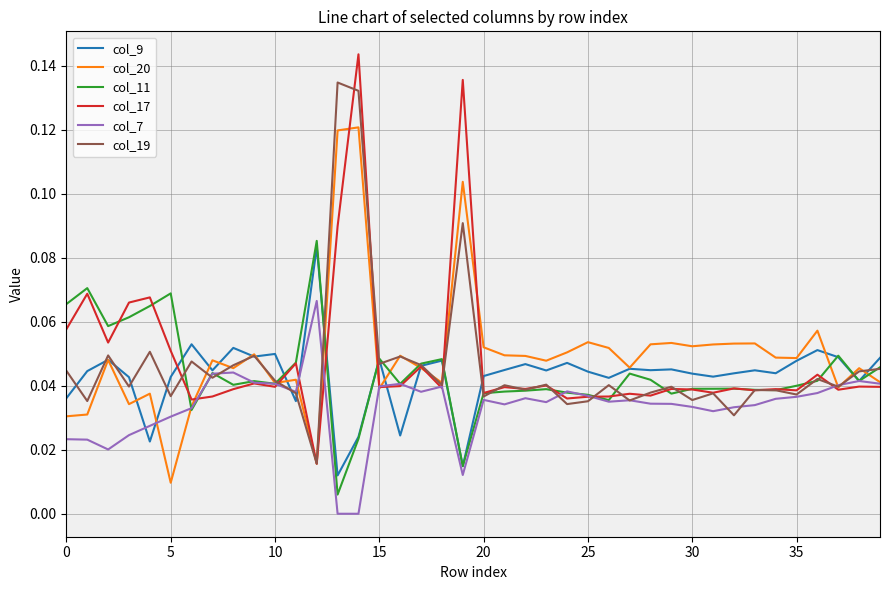

How many distinct data groups are displayed?

6